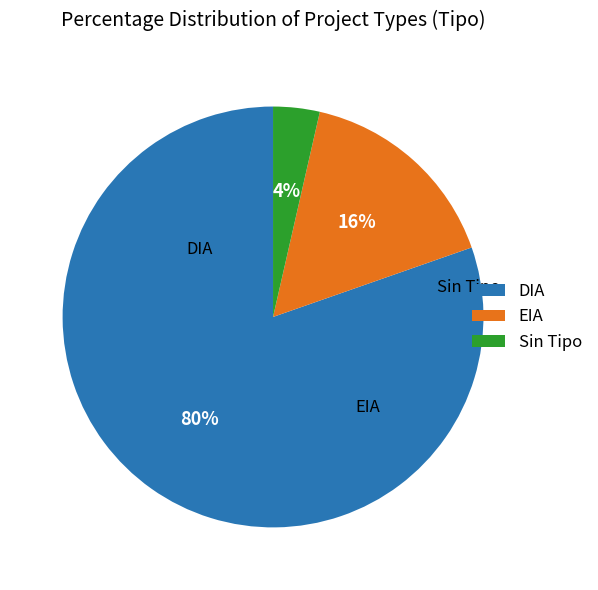

Count the number of slices in the pie.

3